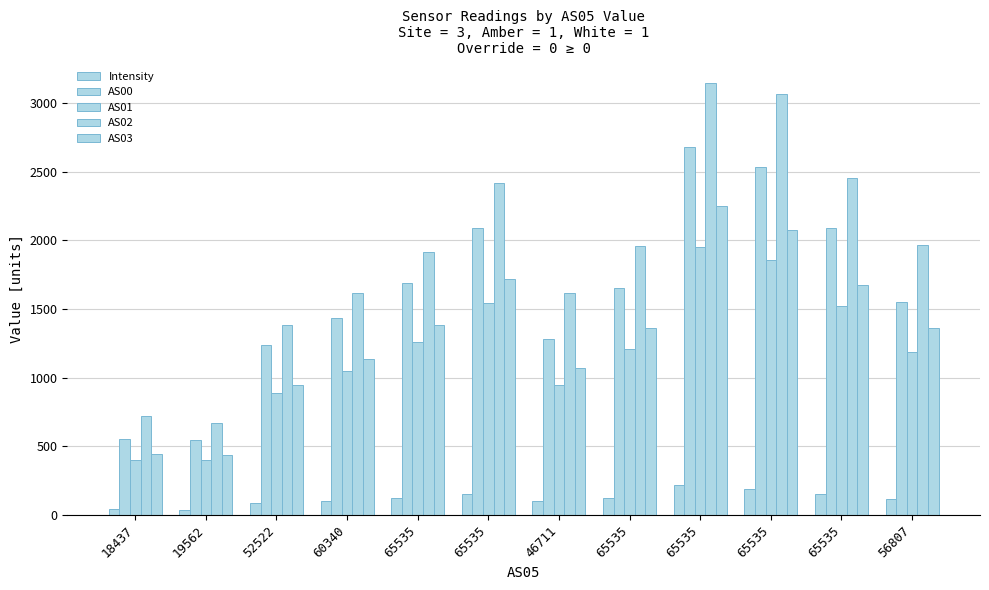

True or false: AS01 has a value of 1764.2 at 60340.

False